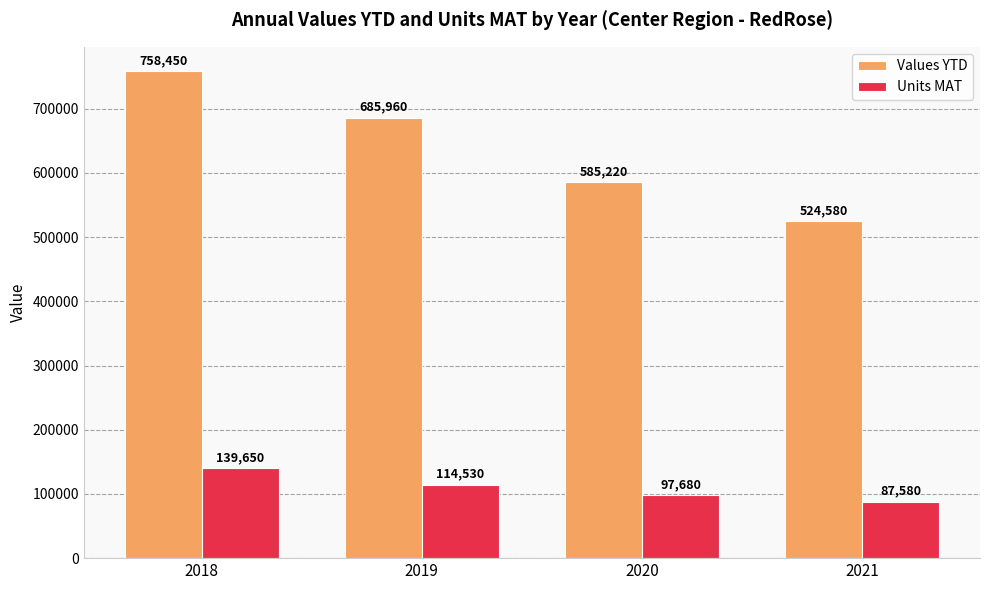

How many data points in Units MAT are less than 114530?

2